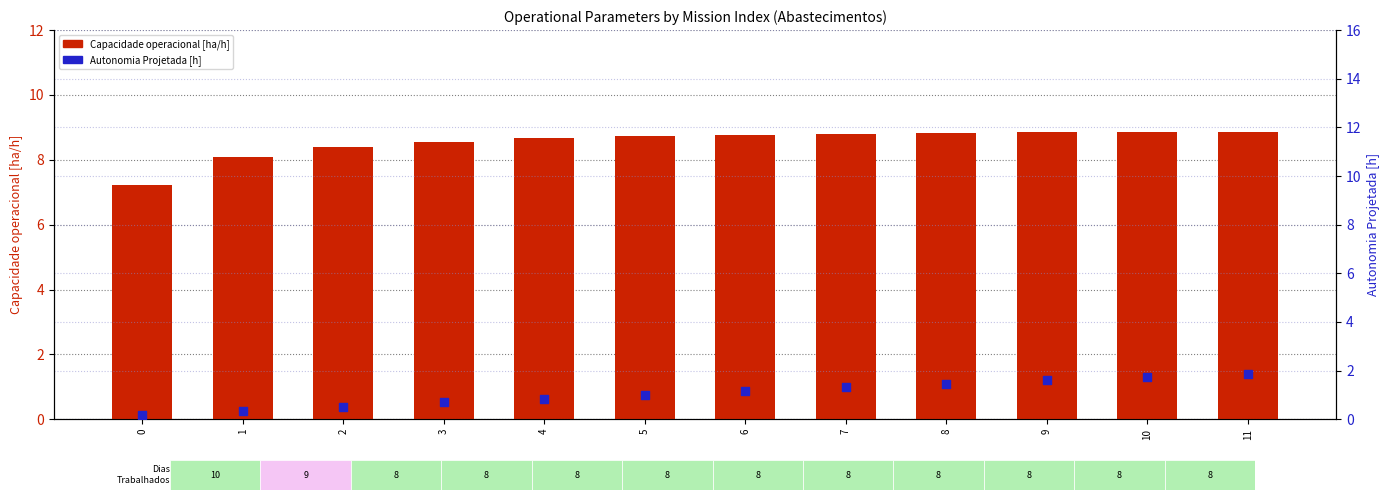

Which series contains the highest Y value?

Capacidade operacional [ha/h]